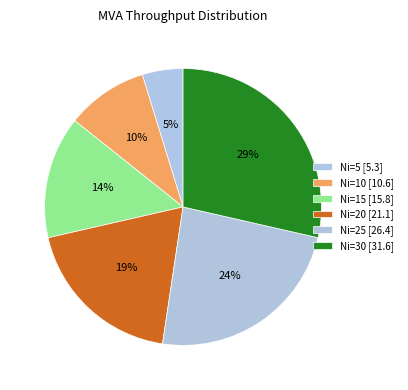

To the nearest percent, what portion does Ni=25 represent?

24%